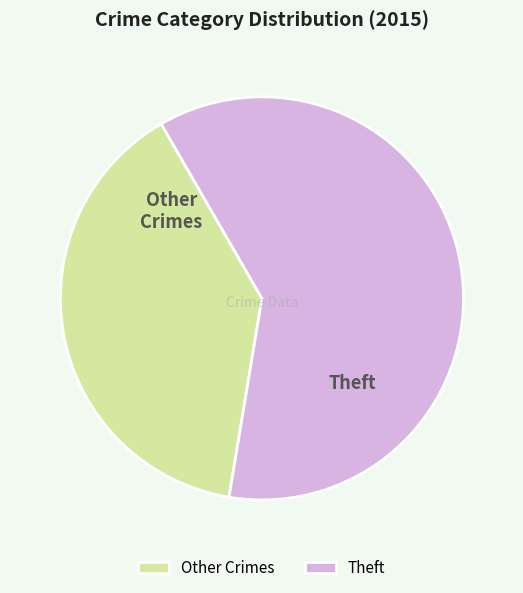

Between Theft and Other Crimes, which is larger?

Theft